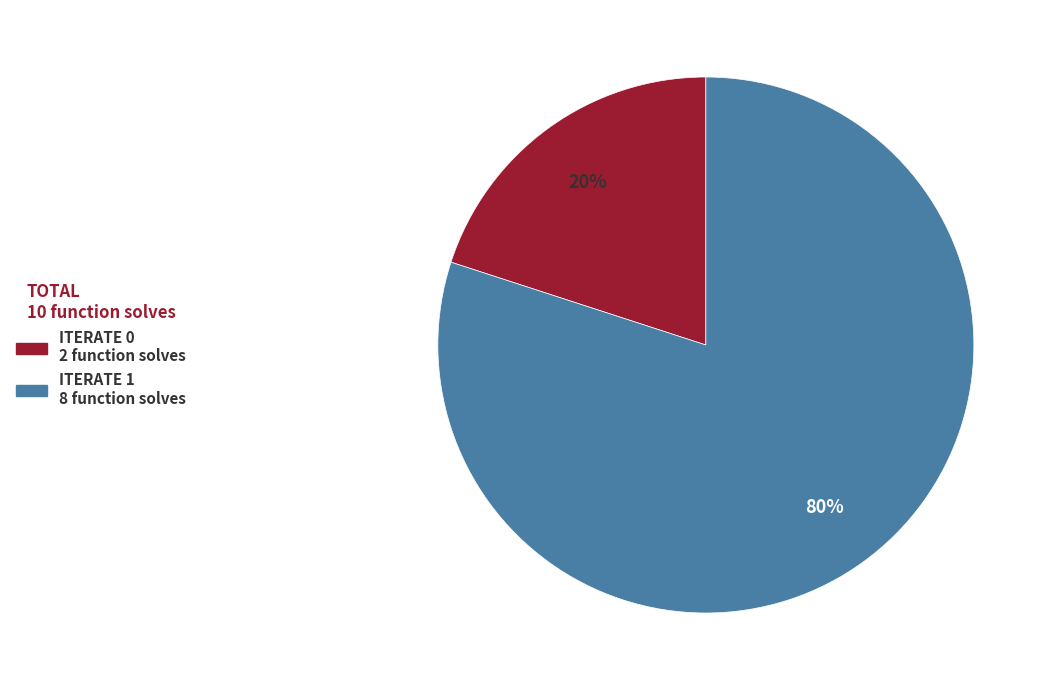

To the nearest percent, what is the difference between the largest and smallest slice percentages?

60%